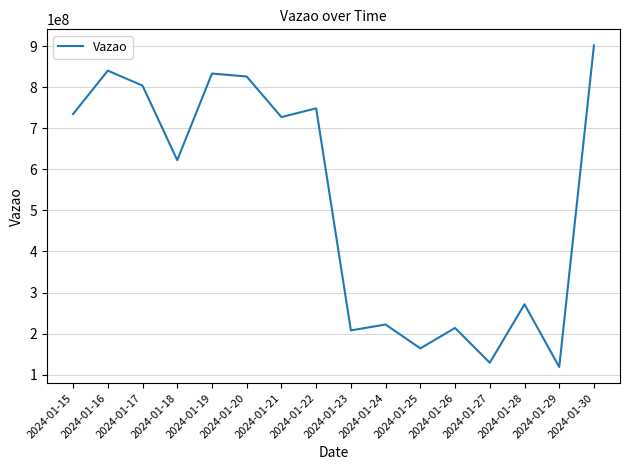

Reading left to right, extract all data points from this chart.

734578852.0	840276041.0	803909240.0	622335145.0	833299122.7	825939447.2	727262699.0	748533370.5	207811109.0	222193364.5	164050084.0	213830884.5	129080187.7	271458794.3	118725235.0	901720135.0